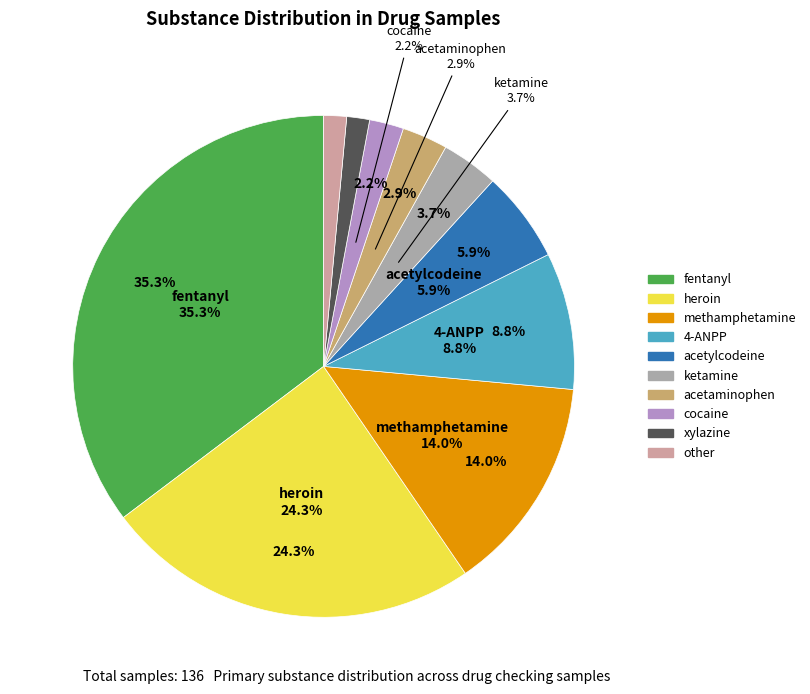

Does 4-ANPP account for over 50% of the chart?

No